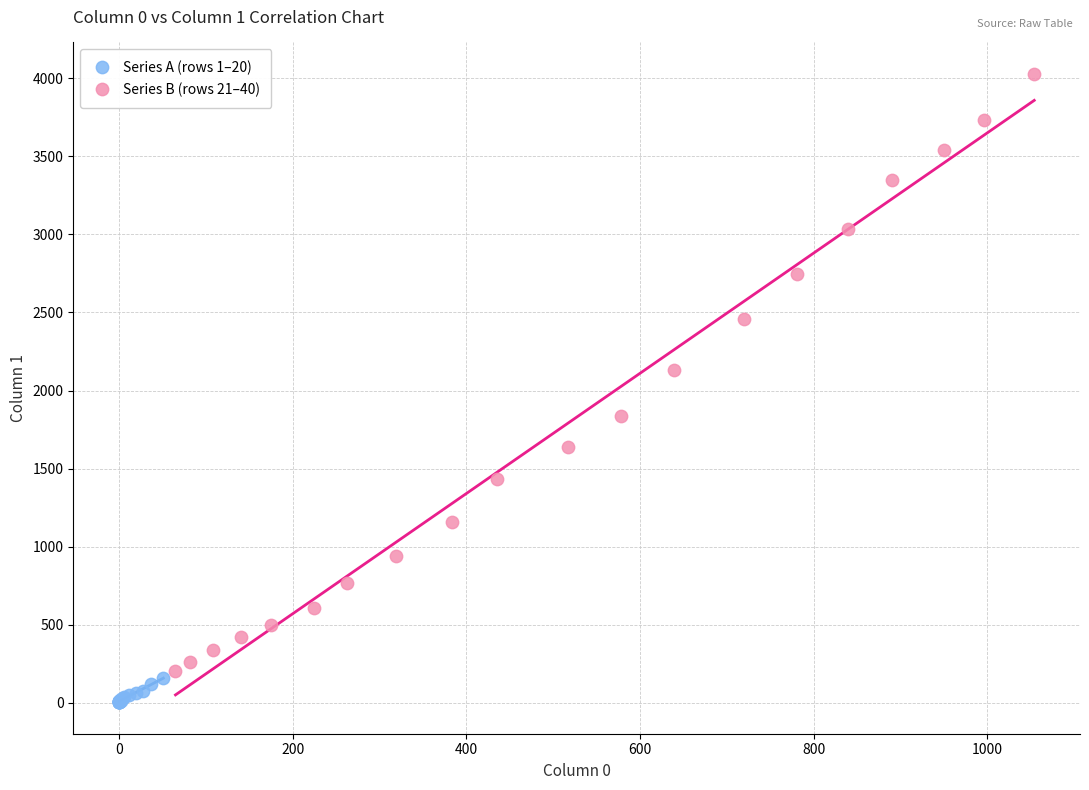

What are all the series names shown in the legend?

Series A (rows 1–20), Series B (rows 21–40)